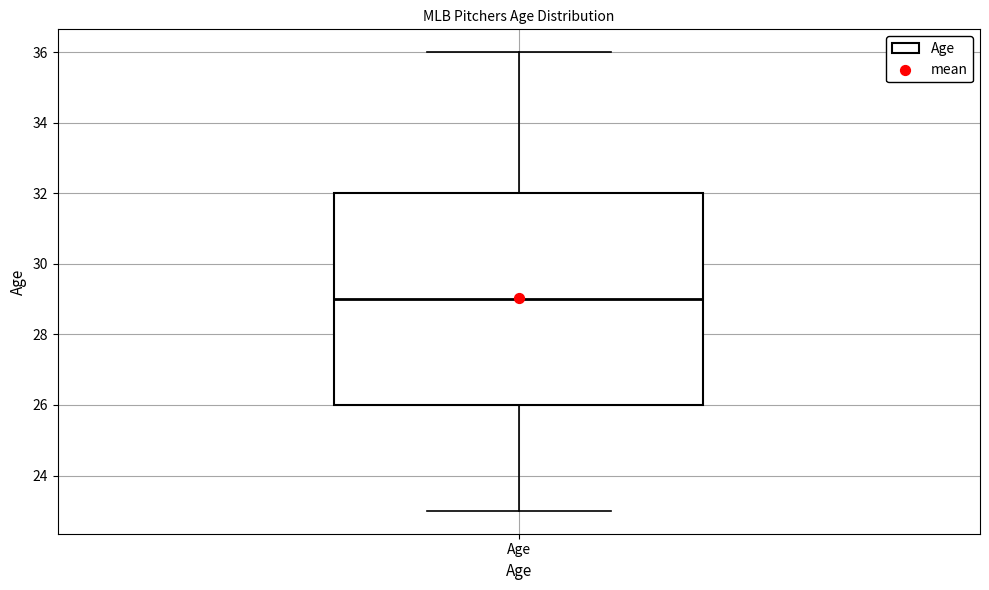

Where does the lower whisker of the box for Age end on the y-axis? The values are not printed on the chart, so give them approximately, as read against the axis.

23